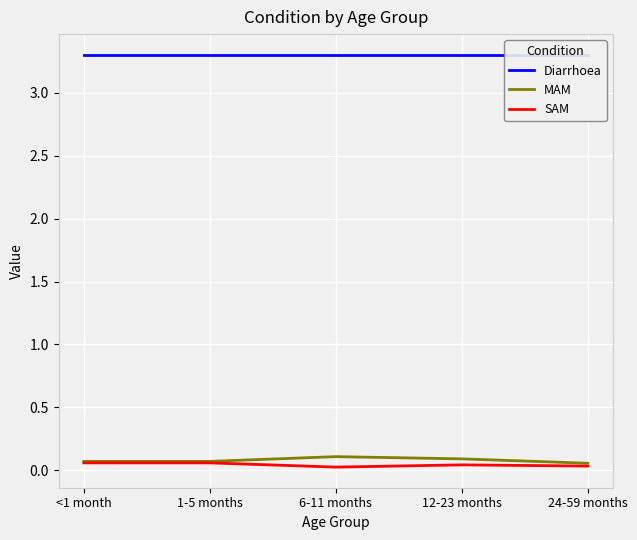

List the labels in order of Diarrhoea value, largest first.

<1 month, 1-5 months, 6-11 months, 12-23 months, 24-59 months